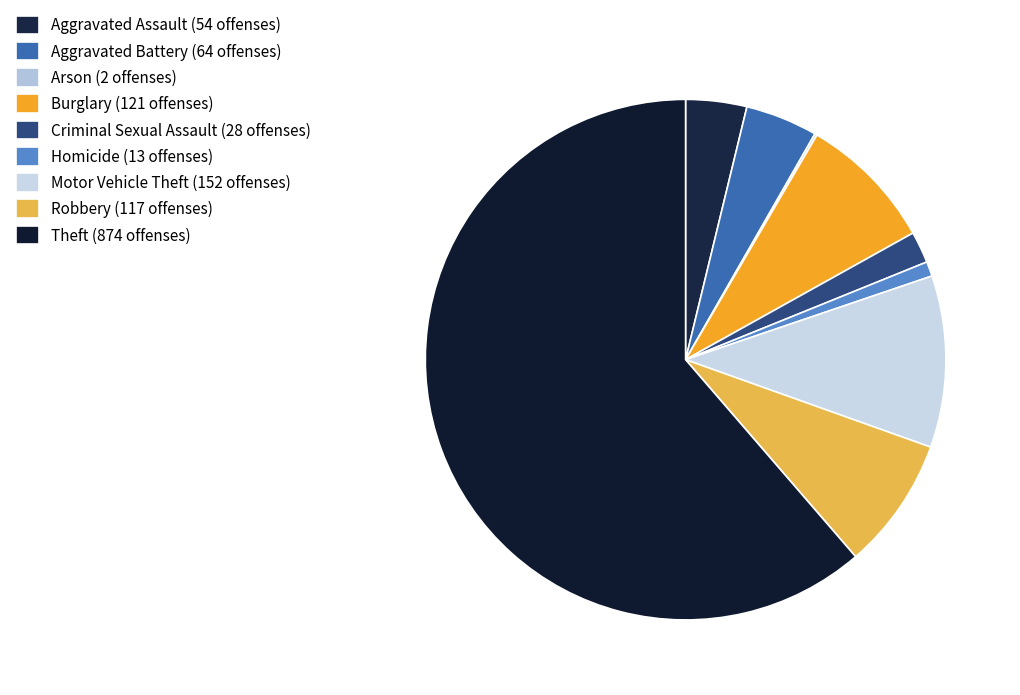

True or false: Robbery accounts for 8% of the total.

True